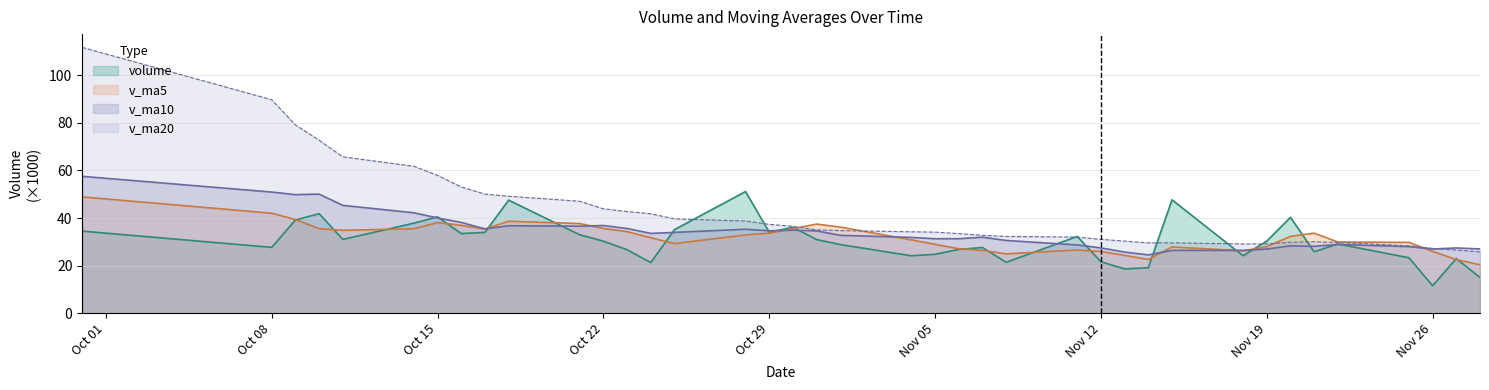

How many data points in v_ma10 are less than 32?

19